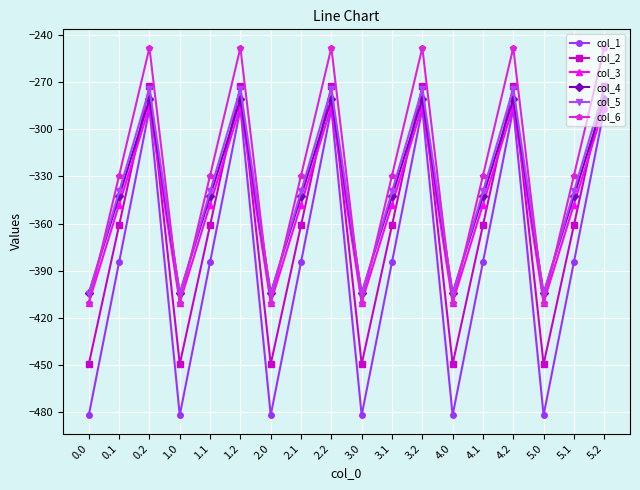

What is the sum of all col_1 values?

-6922.0